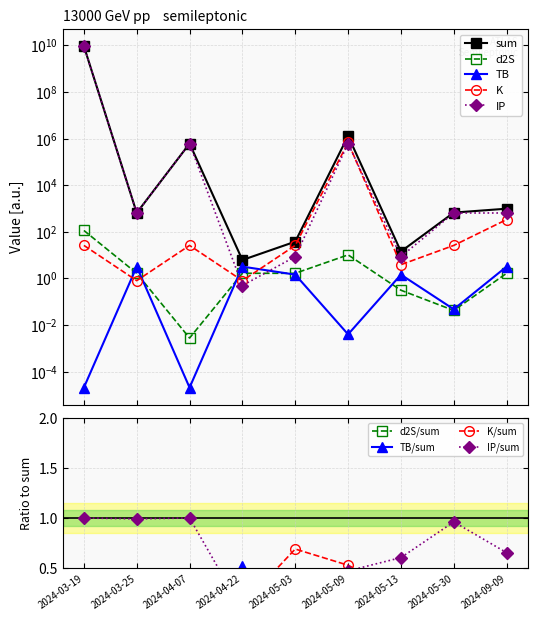

At how many categories does at least one series exceed 4649941538?

1